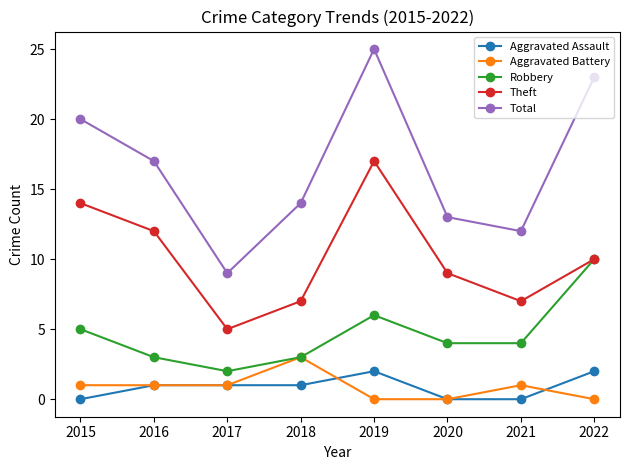

Where is the first local maximum for Theft?

2019